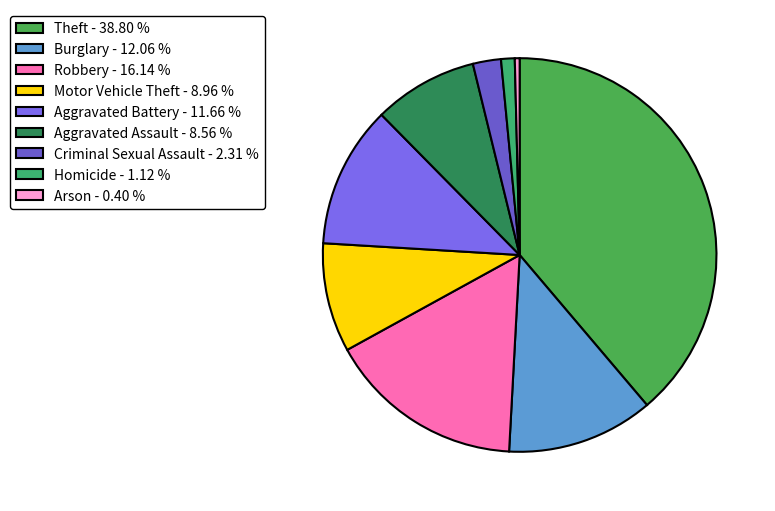

To the nearest percent, what portion does Homicide represent?

1%